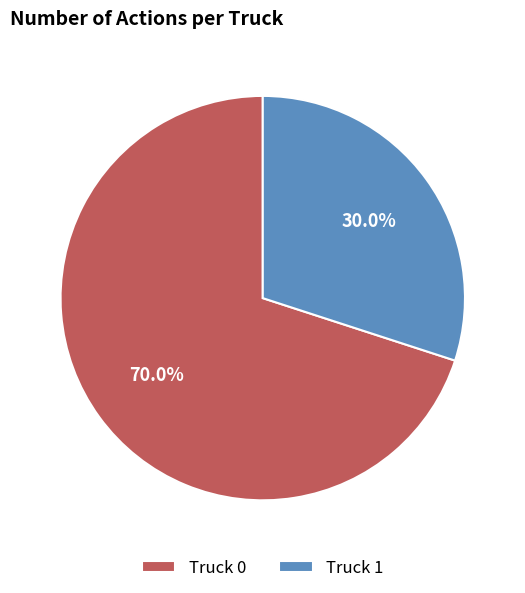

Which has a higher value, Truck 1 or Truck 0?

Truck 0